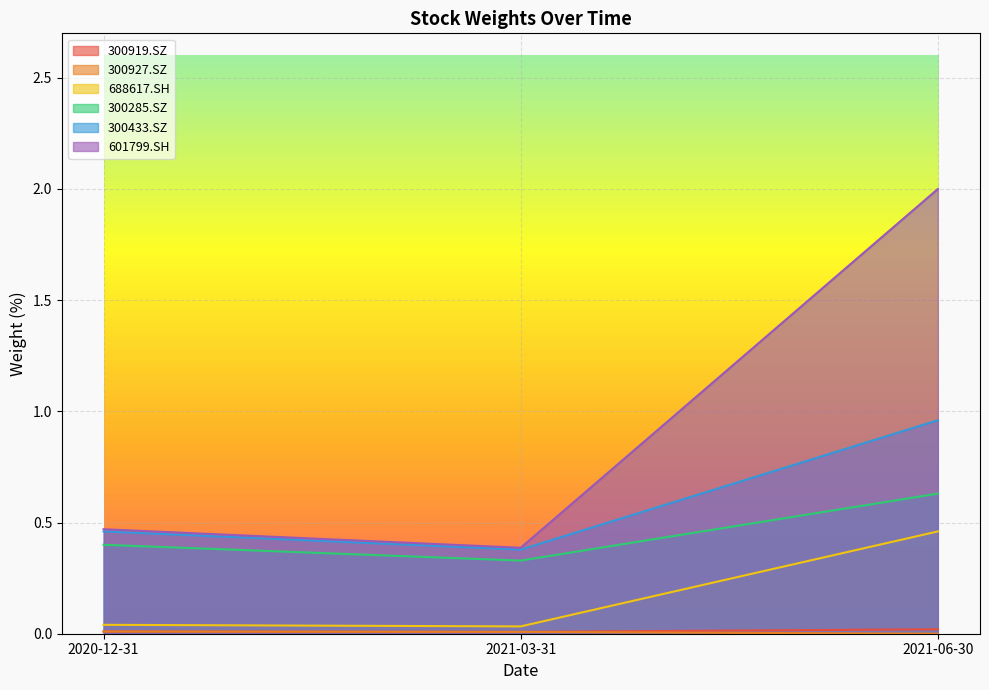

What is the sum of all 601799.SH values?

2.9